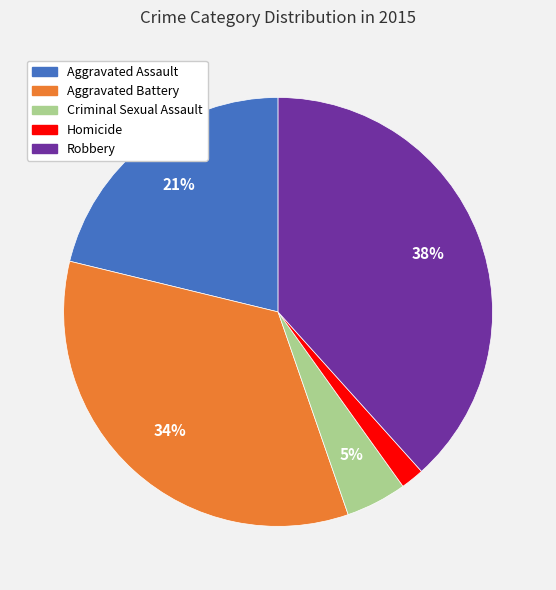

Which slice is the largest?

Robbery